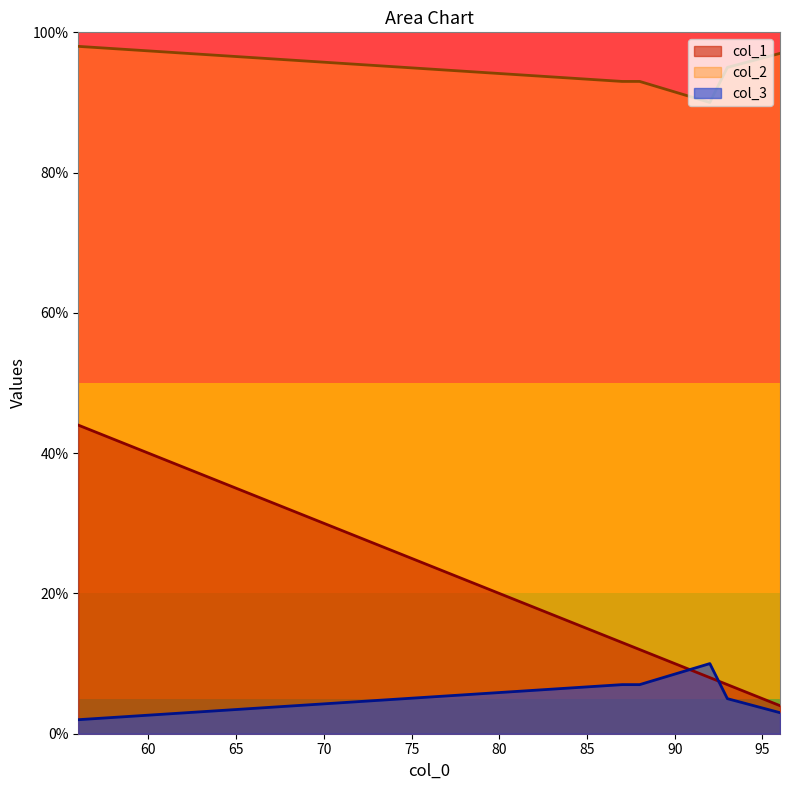

What is the difference between the maximum and second lowest values in the col_2 series?

5